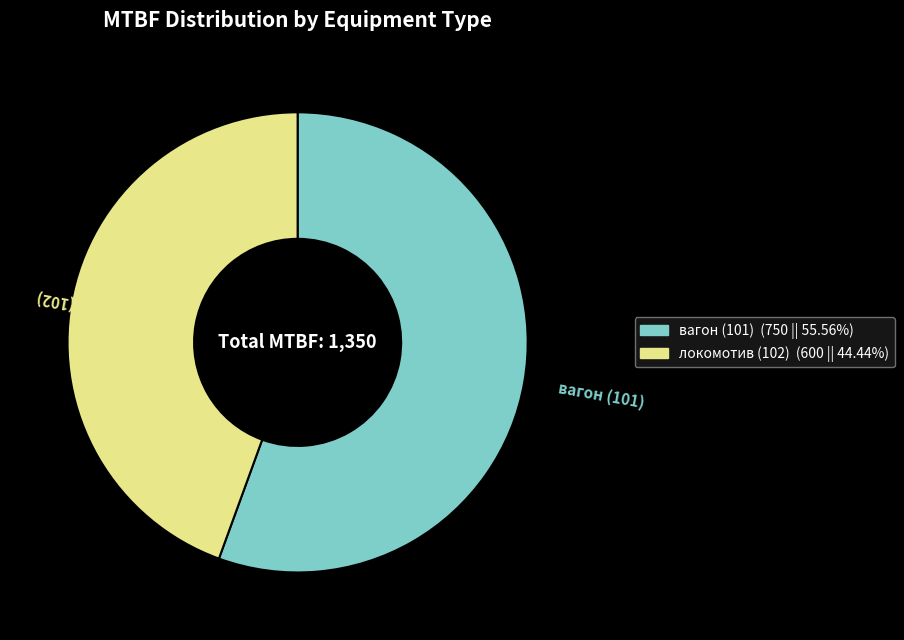

What is the smallest slice in the pie chart?

локомотив (102)